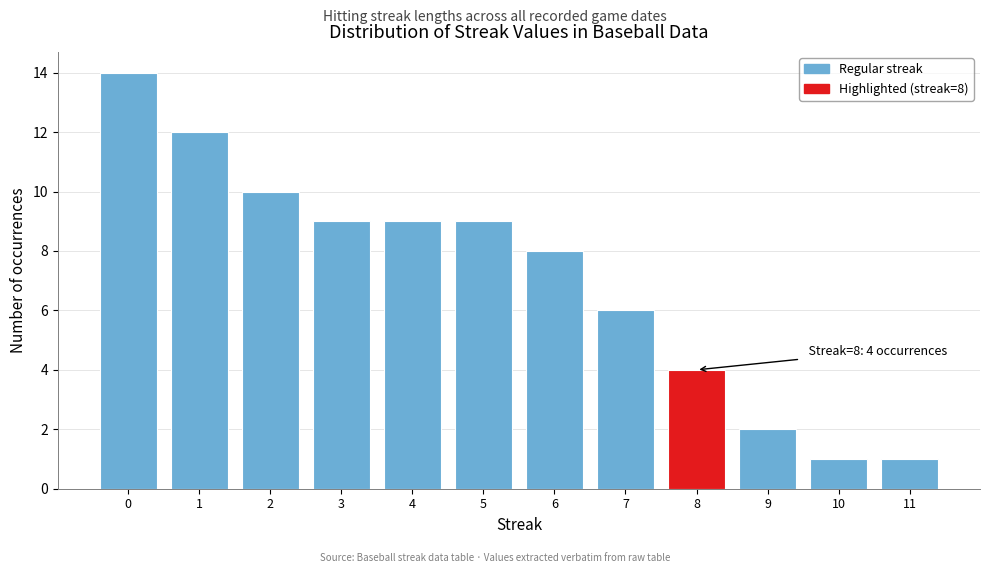

Reading right to left, what are all the values shown in this chart?

11=1	10=1	9=2	8=4	7=6	6=8	5=9	4=9	3=9	2=10	1=12	0=14